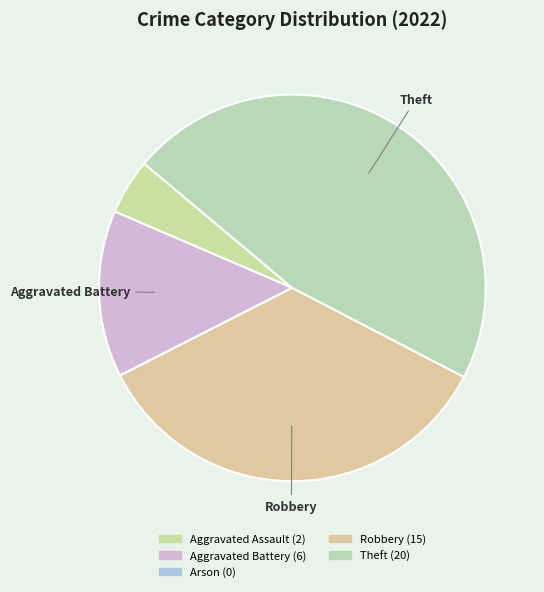

Between Aggravated Assault and Aggravated Battery, which is larger?

Aggravated Battery